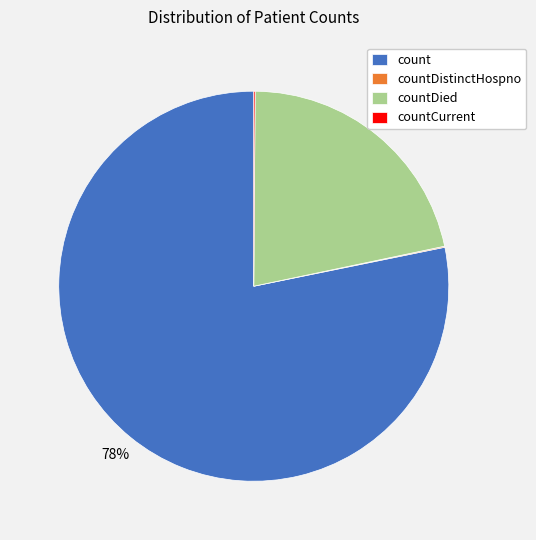

What is the largest slice in the pie chart?

count